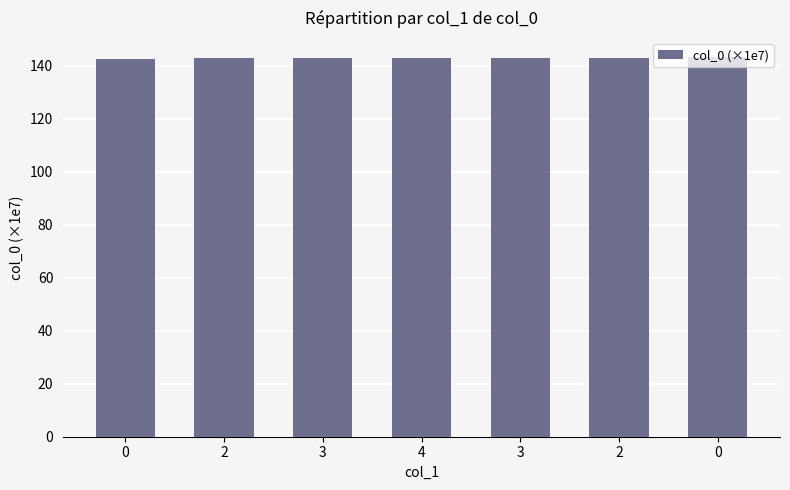

Reading left to right, list all the values displayed in this chart.

0=142.5	2=142.9	3=142.9	4=143.1	3=143.1	2=143.2	0=143.4